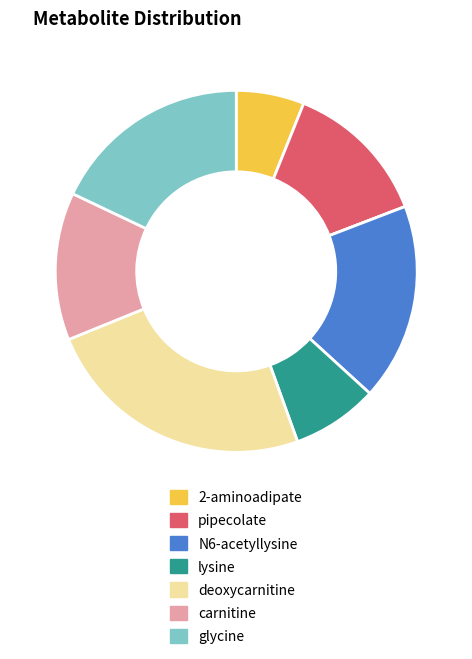

Is there any slice that represents more than half of the pie?

No